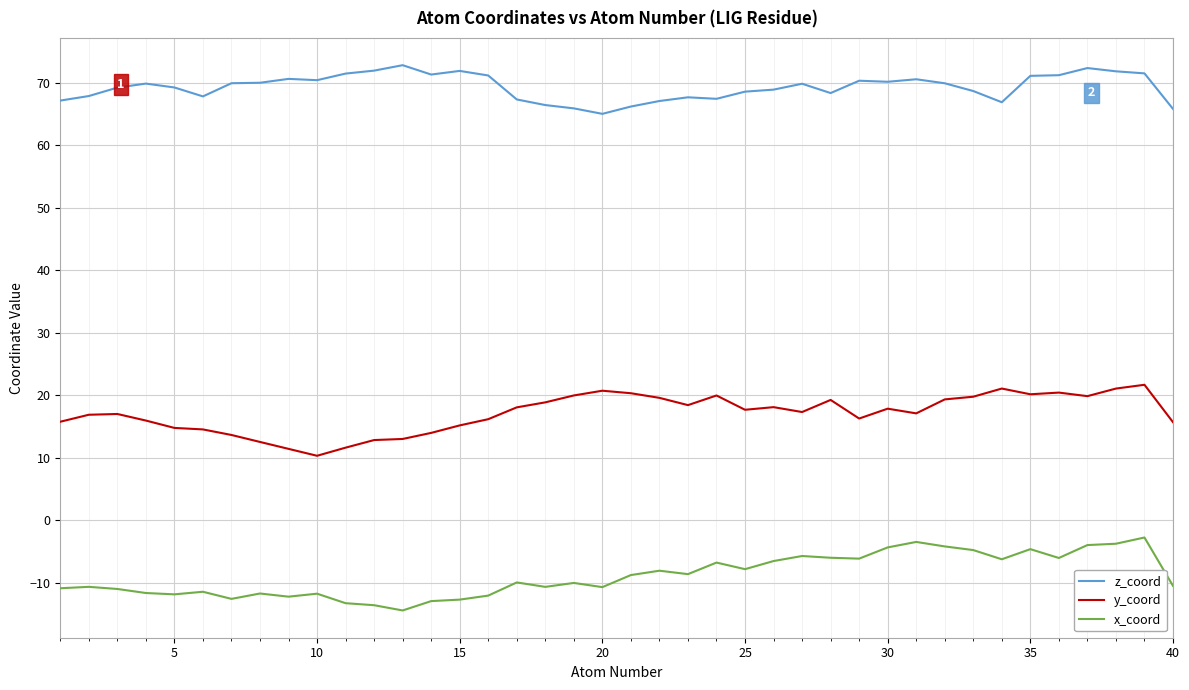

What is the minimum value for z_coord?

65.0